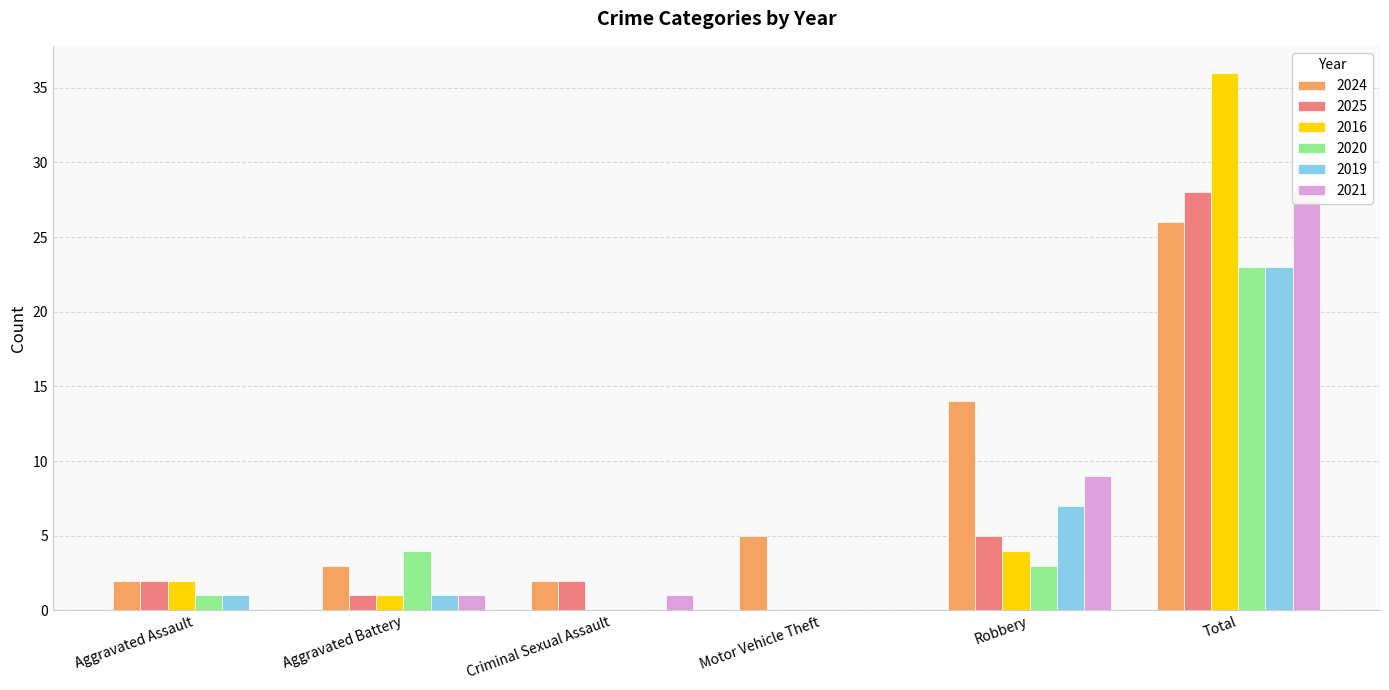

What is the difference between the 2025 values at Motor Vehicle Theft and Aggravated Assault?

2